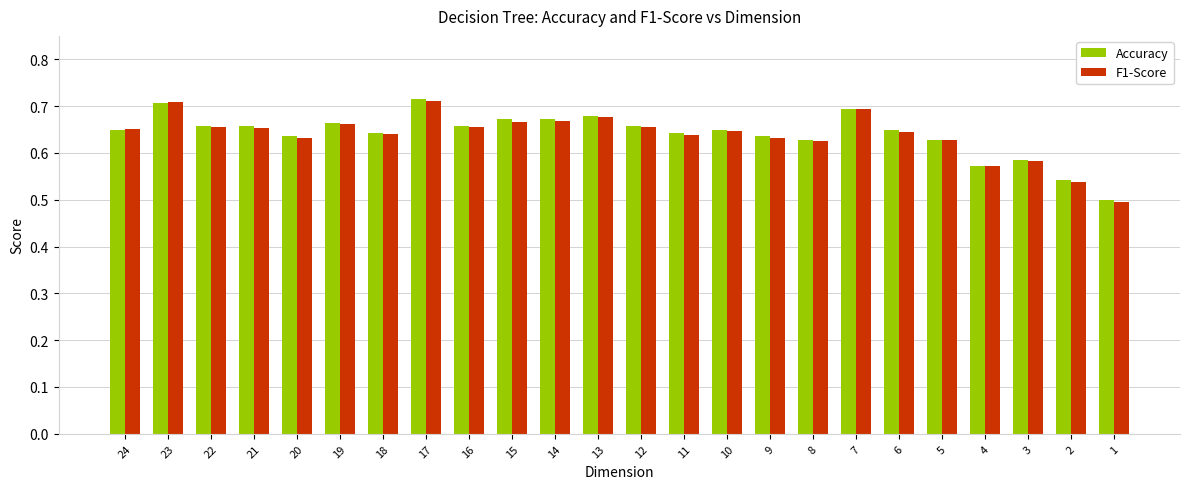

What is the sum of the Accuracy values at 11 and 2?

1.2